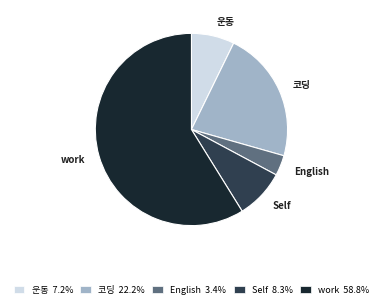

Combined, do work and Self account for over 50%?

Yes